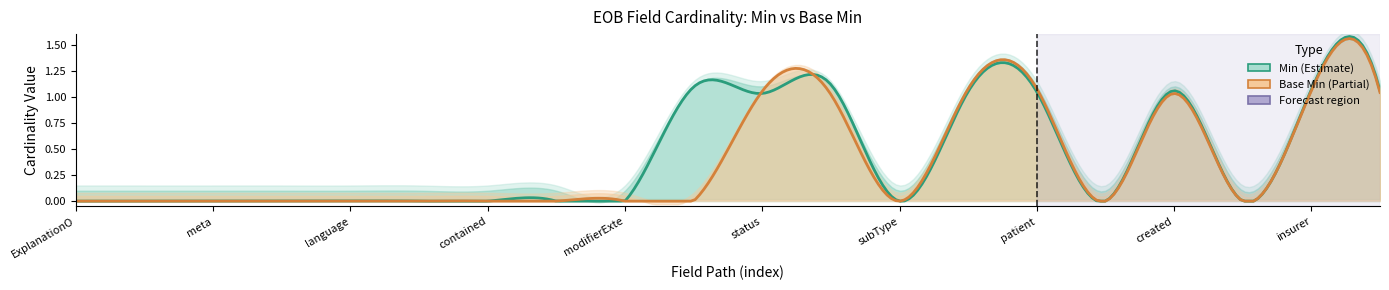

What is the difference between the second highest and minimum values in the Base Min series?

1